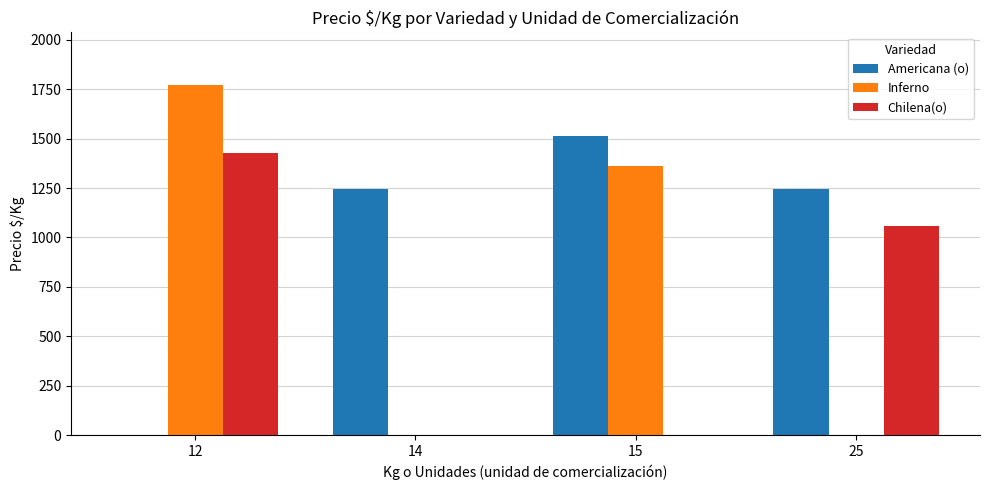

What is the spread (max minus min) of values at 14?

1245.0